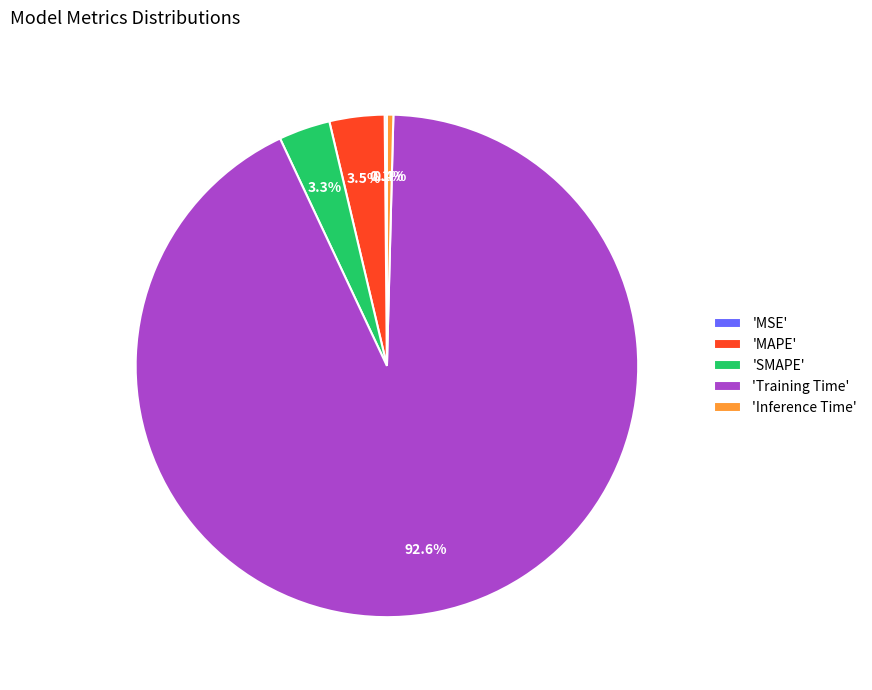

What is the majority slice?

'Training Time'